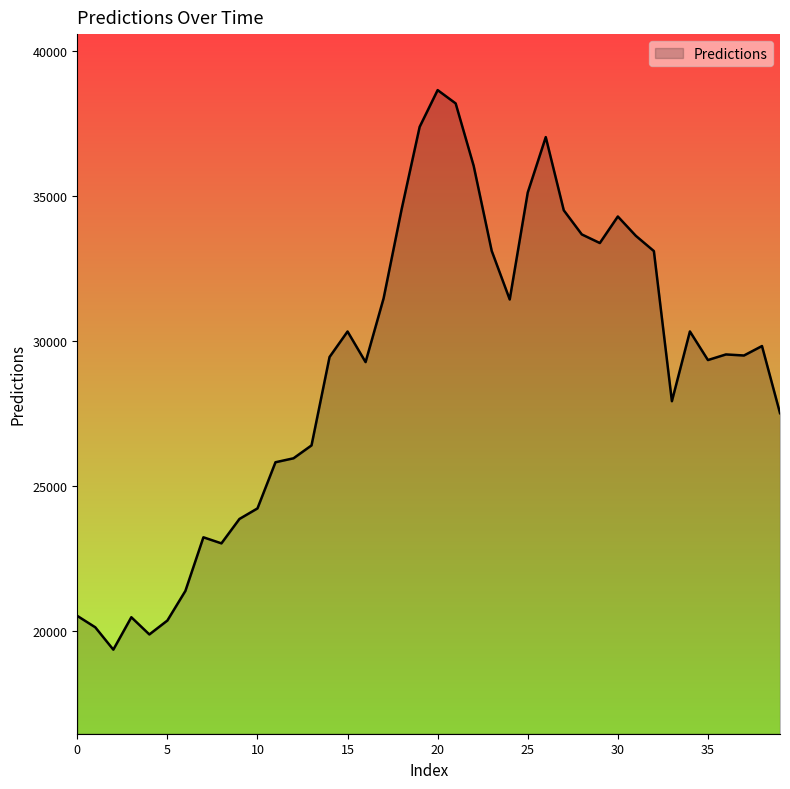

How many distinct data groups are displayed?

1